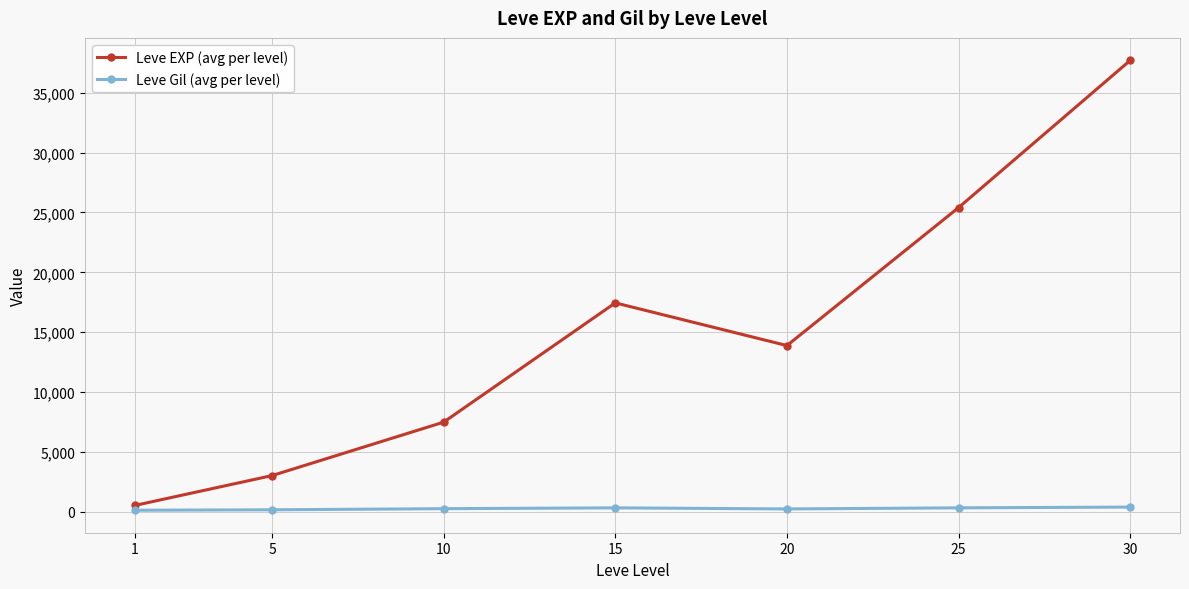

What is the average value of the Leve EXP (avg per level) series?

15062.9